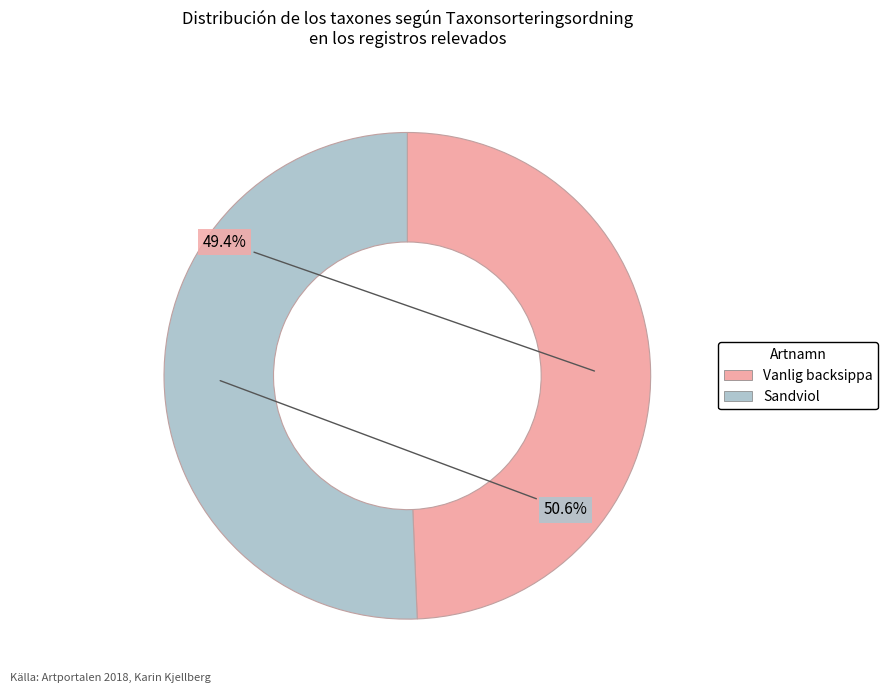

To the nearest percent, what percentage of the pie is Sandviol?

51%